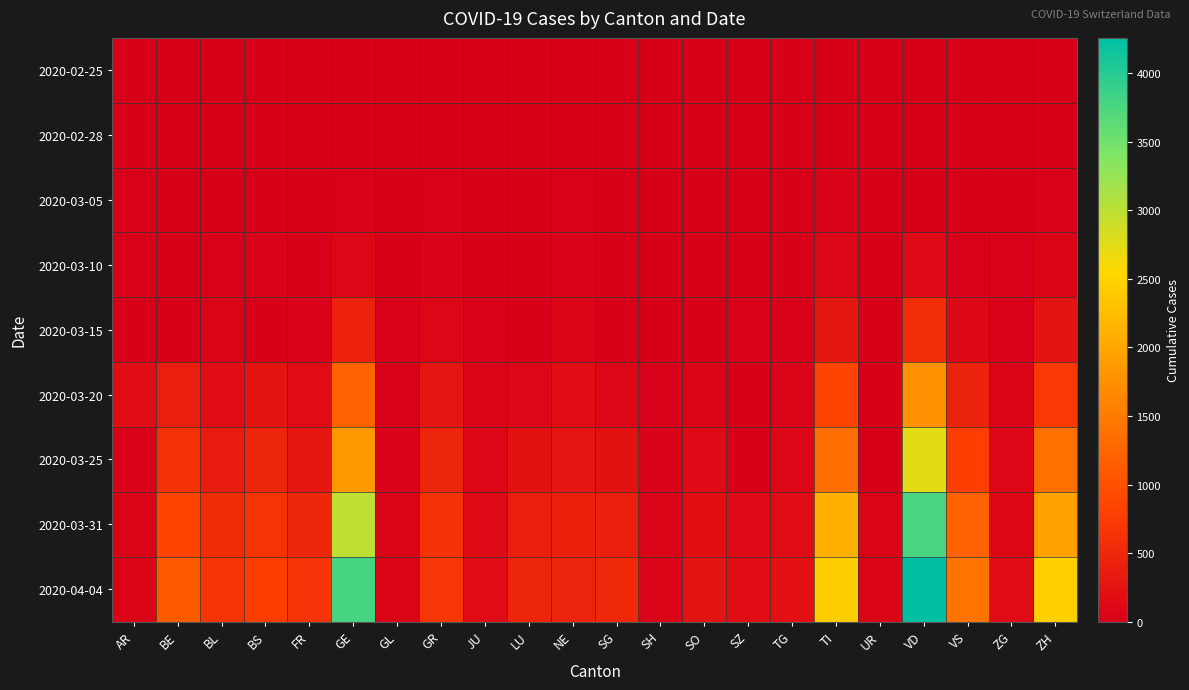

Reading left to right, list all the values displayed in this chart.

2020-02-25: AR=0	BE=0	BL=0	BS=0	FR=0	GE=0	GL=0	GR=0	JU=0	LU=0	NE=0	SG=0	SH=0	SO=0	SZ=0	TG=0	TI=0	UR=0	VD=0	VS=0	ZG=0	ZH=0
2020-02-28: AR=1	BE=1	BL=1	BS=1	FR=0	GE=4	GL=0	GR=6	JU=1	LU=0	NE=0	SG=0	SH=0	SO=0	SZ=0	TG=0	TI=1	UR=0	VD=0	VS=1	ZG=0	ZH=2
2020-03-05: AR=9	BE=0	BL=6	BS=8	FR=6	GE=17	GL=0	GR=15	JU=4	LU=0	NE=9	SG=0	SH=0	SO=0	SZ=0	TG=0	TI=25	UR=0	VD=0	VS=5	ZG=2	ZH=23
2020-03-10: AR=17	BE=0	BL=22	BS=33	FR=0	GE=75	GL=1	GR=32	JU=7	LU=0	NE=31	SG=0	SH=0	SO=0	SZ=0	TG=2	TI=75	UR=0	VD=130	VS=22	ZG=10	ZH=62
2020-03-15: AR=0	BE=0	BL=54	BS=0	FR=40	GE=424	GL=10	GR=93	JU=19	LU=0	NE=74	SG=0	SH=1	SO=0	SZ=13	TG=11	TI=293	UR=0	VD=566	VS=115	ZG=13	ZH=250
2020-03-20: AR=168	BE=377	BL=184	BS=270	FR=145	GE=1200	GL=20	GR=283	JU=44	LU=92	NE=189	SG=98	SH=17	SO=66	SZ=0	TG=50	TI=849	UR=7	VD=1754	VS=436	ZG=48	ZH=711
2020-03-25: AR=34	BE=624	BL=341	BS=462	FR=293	GE=1848	GL=40	GR=458	JU=92	LU=228	NE=280	SG=228	SH=35	SO=129	SZ=0	TG=97	TI=1354	UR=0	VD=2738	VS=793	ZG=80	ZH=1368
2020-03-31: AR=58	BE=856	BL=561	BS=653	FR=491	GE=2983	GL=53	GR=617	JU=140	LU=375	NE=402	SG=394	SH=44	SO=196	SZ=140	TG=155	TI=2091	UR=57	VD=3764	VS=1211	ZG=114	ZH=1947
2020-04-04: AR=66	BE=1106	BL=656	BS=767	FR=638	GE=3783	GL=61	GR=680	JU=154	LU=469	NE=452	SG=504	SH=47	SO=250	SZ=168	TG=209	TI=2442	UR=66	VD=4257	VS=1418	ZG=146	ZH=2461